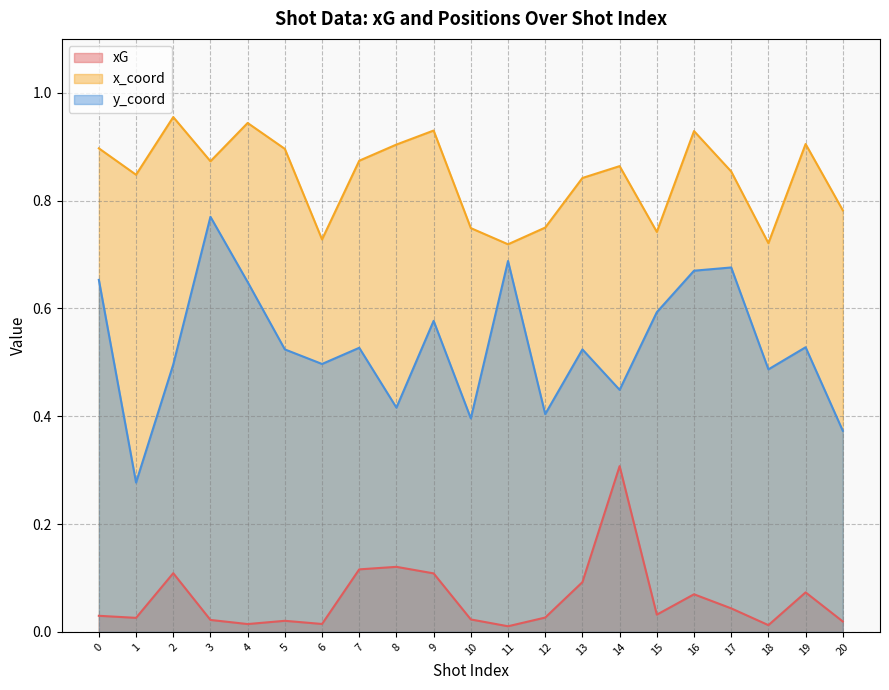

List the series in order of their peak value, highest first.

x_coord, y_coord, xG